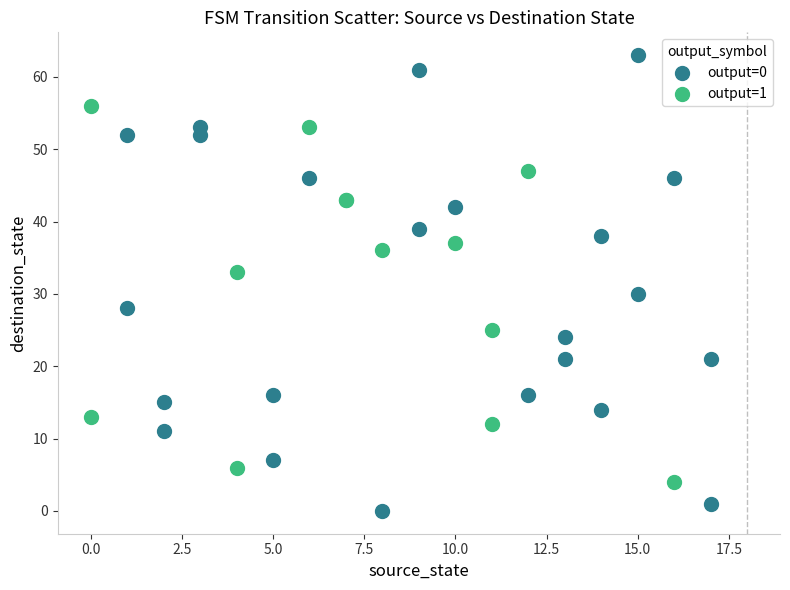

Which series contains the highest Y value?

output=0